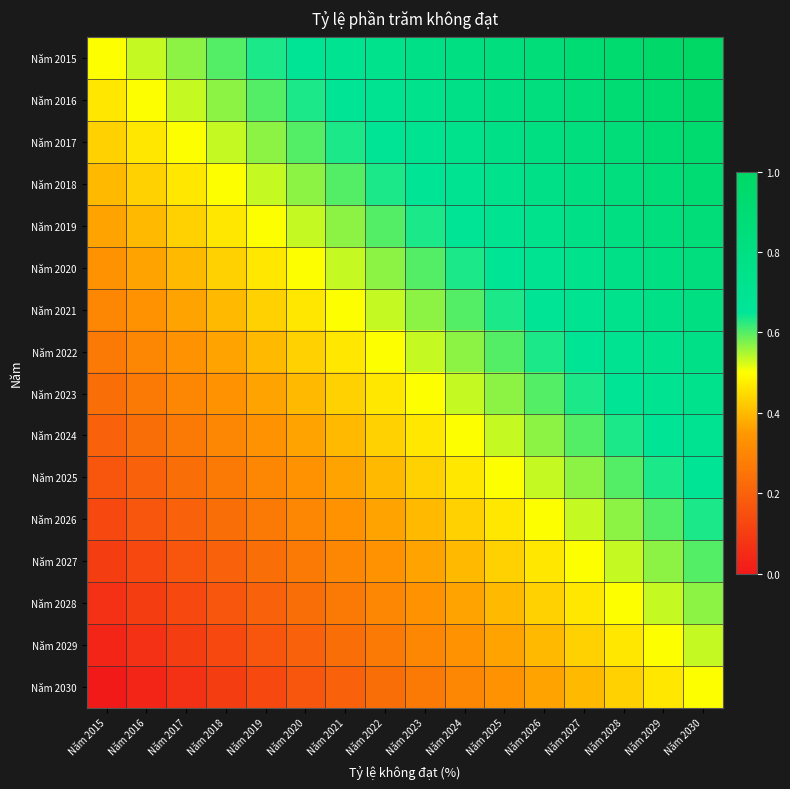

Count the number of categories in the chart.

16